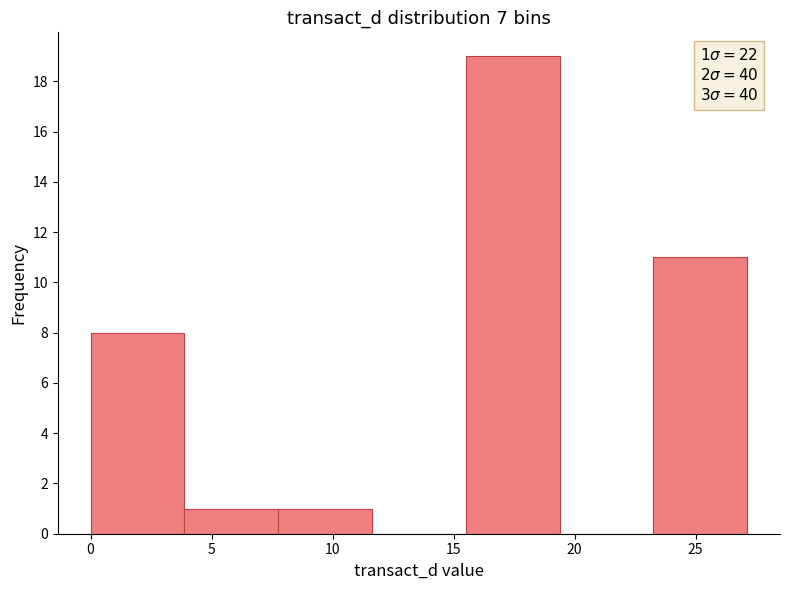

Which range on the x-axis has the tallest bar?

15.5 to 19.5